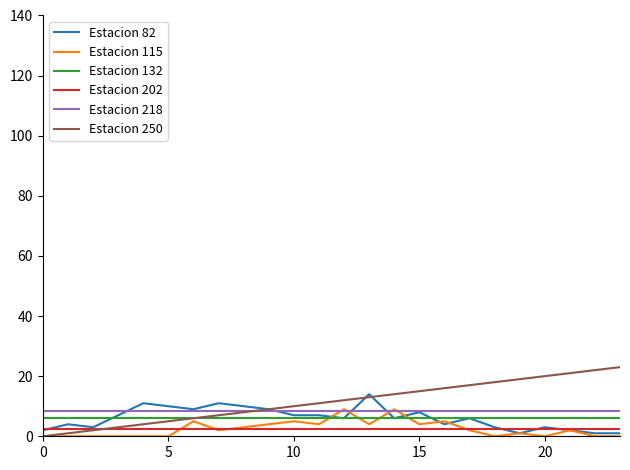

True or false: Estacion 132 and Estacion 202 cross at least once.

False